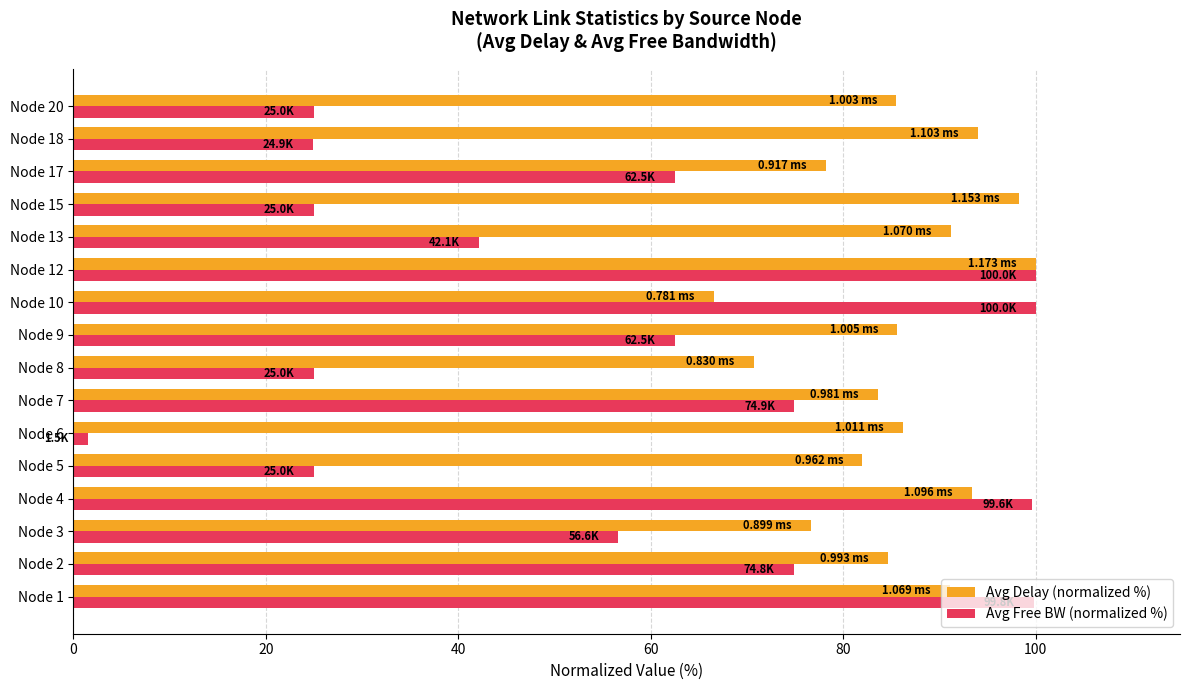

What is the average value of the Avg Free BW (normalized %) series?

56.2